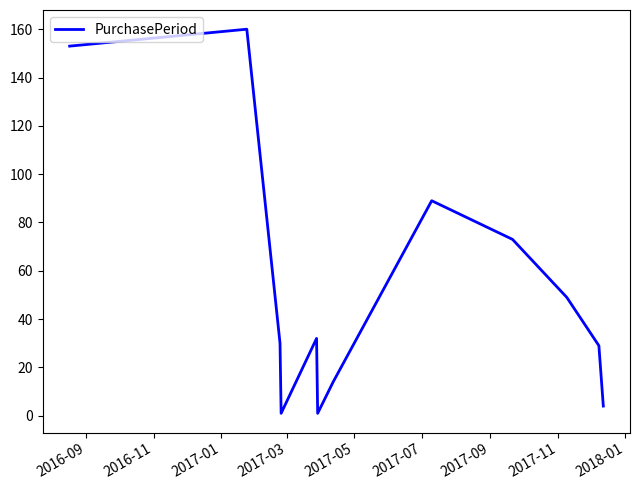

What is the maximum value shown in the chart?

160